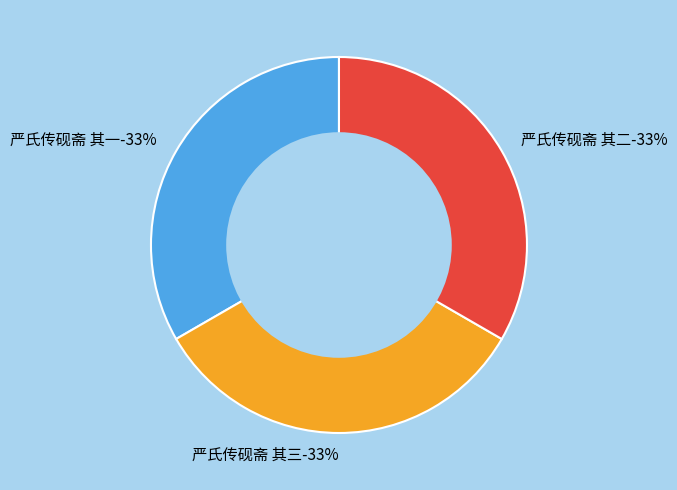

Does 严氏传砚斋 其二 represent more than half of the total?

No